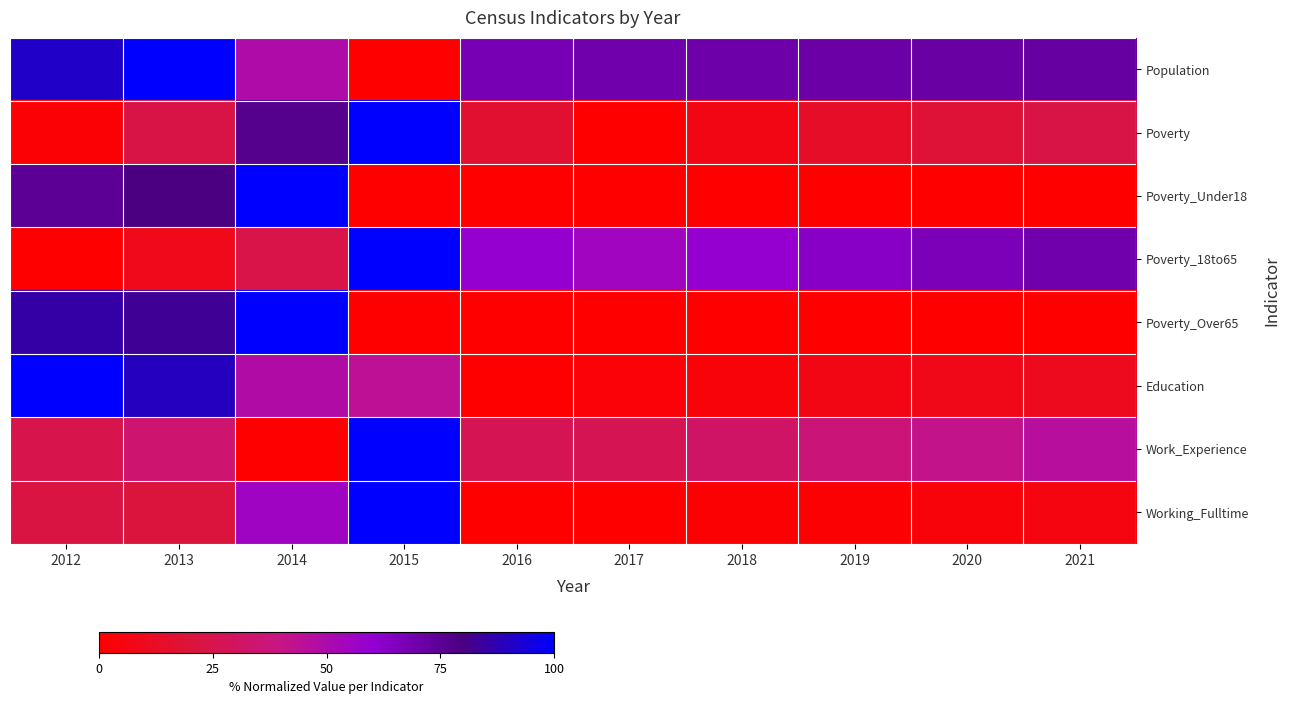

Reading right to left, list all the values displayed in this chart.

Population: 2021=72.3	2020=71.8	2019=70.8	2018=70.3	2017=69.8	2016=67.3	2015=0.0	2014=49.5	2013=100.0	2012=91.1
Poverty: 2021=23.3	2020=18.6	2019=14.0	2018=7.0	2017=0.0	2016=16.3	2015=100.0	2014=76.7	2013=23.3	2012=2.3
Poverty_Under18: 2021=0.0	2020=0.0	2019=0.0	2018=0.0	2017=0.0	2016=0.0	2015=0.0	2014=100.0	2013=80.0	2012=75.0
Poverty_18to65: 2021=69.7	2020=66.3	2019=62.9	2018=59.6	2017=55.1	2016=59.6	2015=100.0	2014=23.6	2013=9.0	2012=0.0
Poverty_Over65: 2021=0.0	2020=0.0	2019=0.0	2018=0.0	2017=0.0	2016=0.0	2015=0.0	2014=100.0	2013=82.9	2012=85.7
Education: 2021=10.5	2020=8.6	2019=6.7	2018=3.8	2017=2.9	2016=0.0	2015=43.8	2014=48.6	2013=89.5	2012=100.0
Work_Experience: 2021=46.3	2020=41.5	2019=36.6	2018=31.7	2017=26.8	2016=26.8	2015=100.0	2014=0.0	2013=34.1	2012=24.4
Working_Fulltime: 2021=5.6	2020=3.7	2019=1.9	2018=1.9	2017=0.0	2016=0.0	2015=100.0	2014=55.6	2013=20.4	2012=22.2